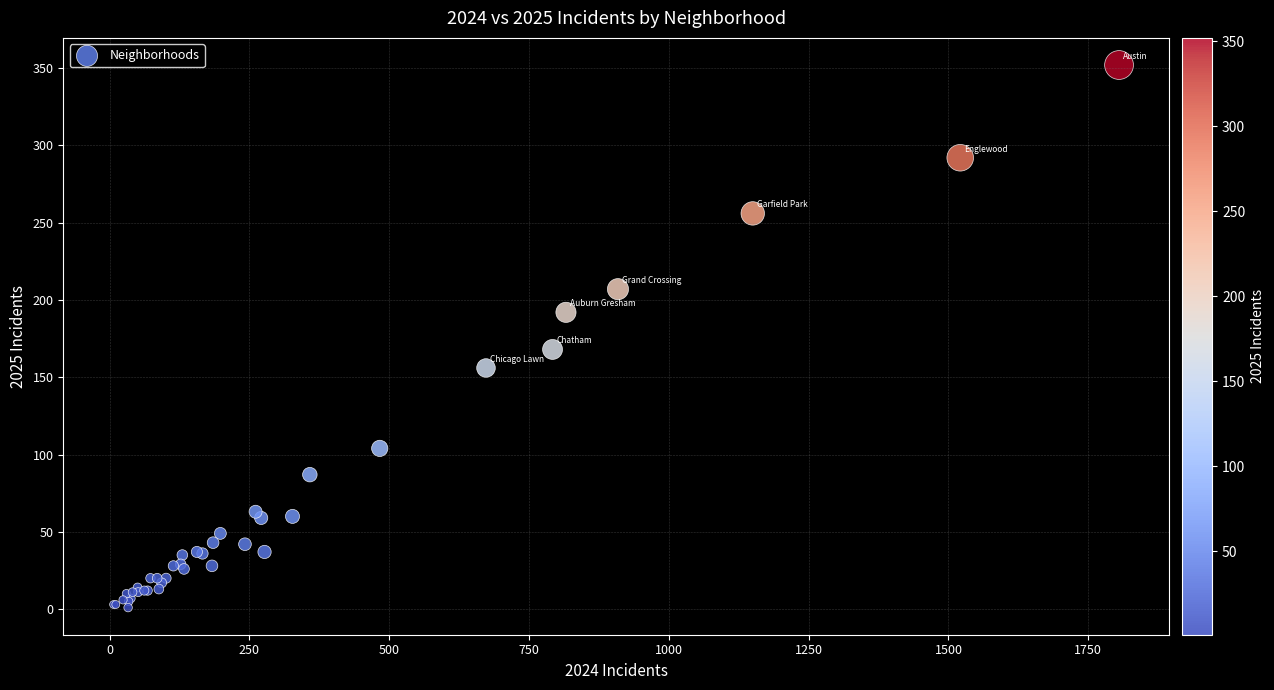

What Y value in the scatter plot is closest to 176?

168